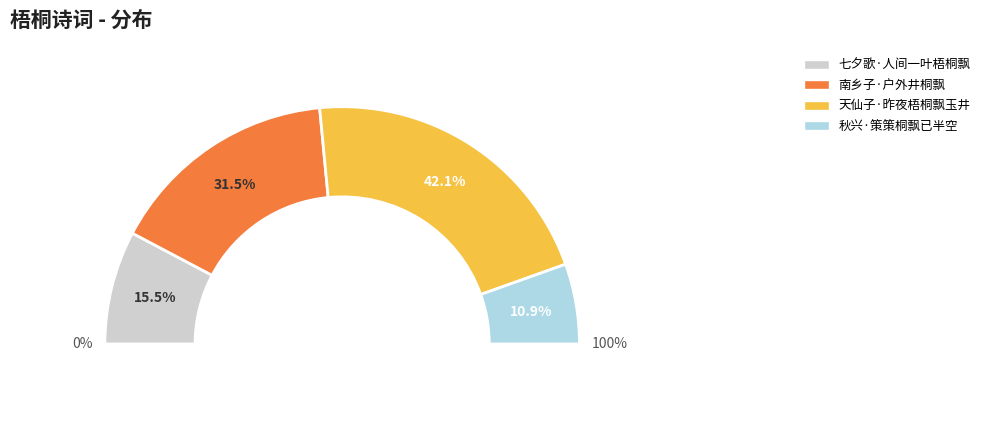

Combined, do 天仙子·昨夜梧桐飘玉井 and 南乡子·户外井桐飘 account for over 50%?

Yes